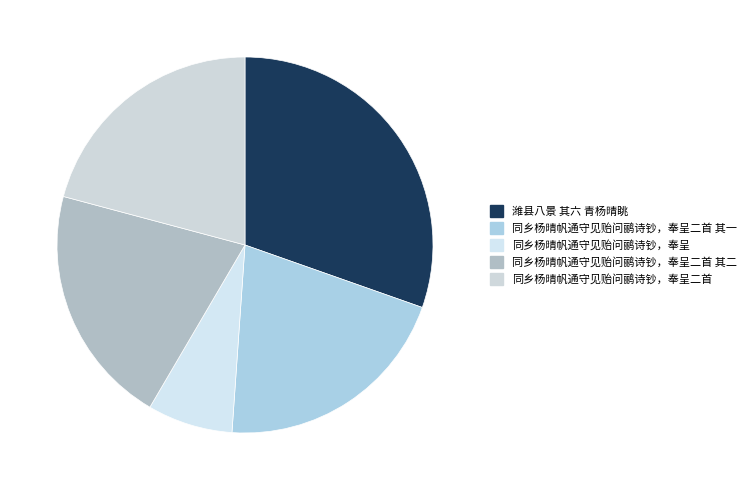

Which slice is the largest?

潍县八景 其六 青杨晴眺